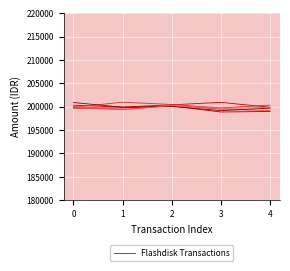

What is the greatest value displayed?

200947.5